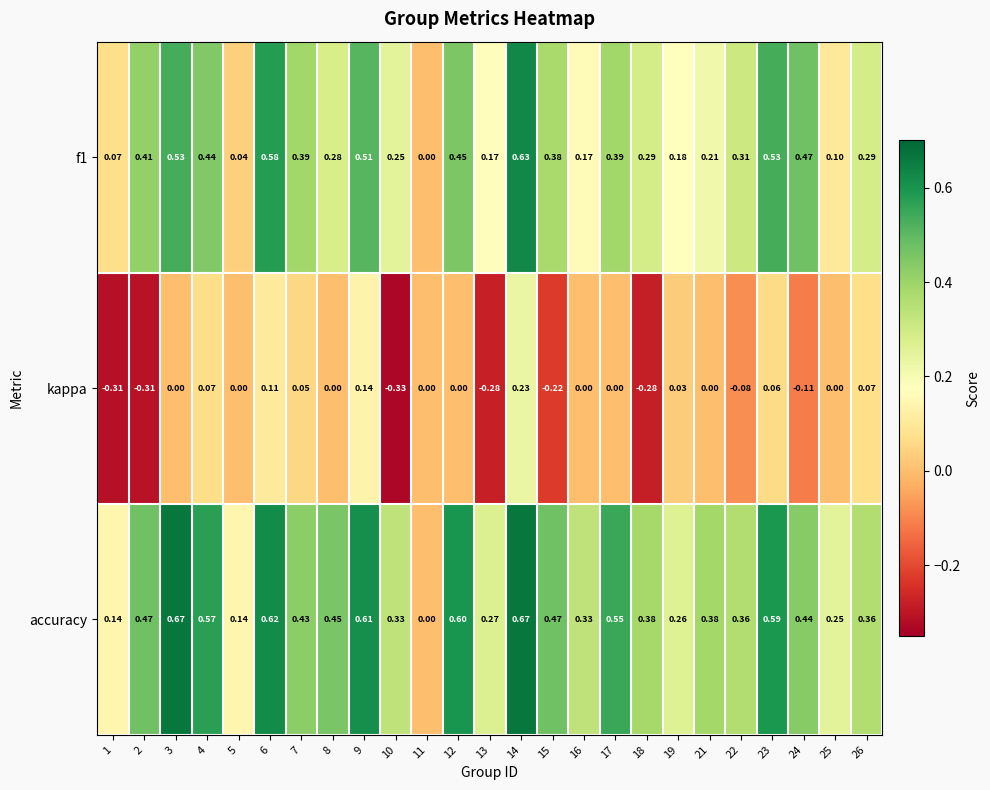

Is the value of accuracy at 22 greater than the value of kappa at 14?

Yes